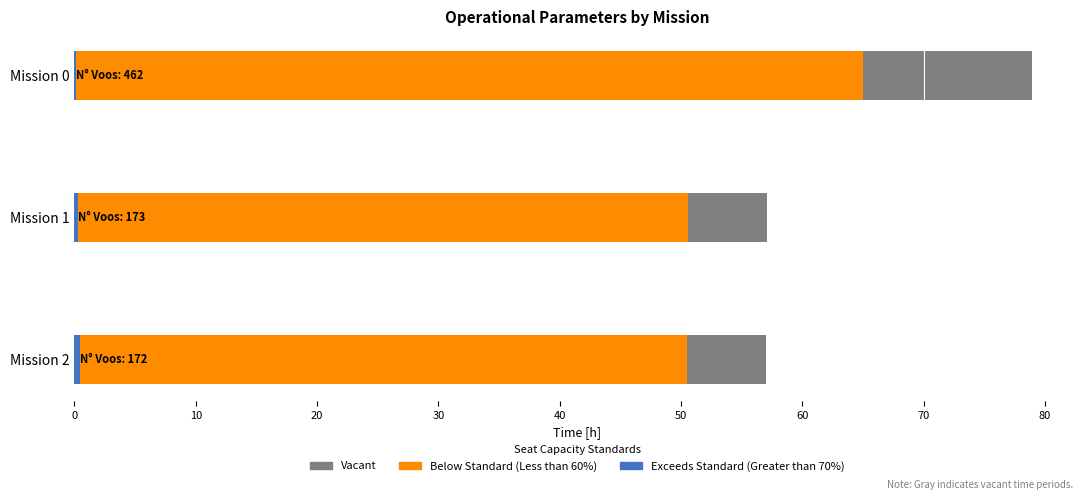

The value of Vacant at Mission 2 is 18.3. True or false?

False